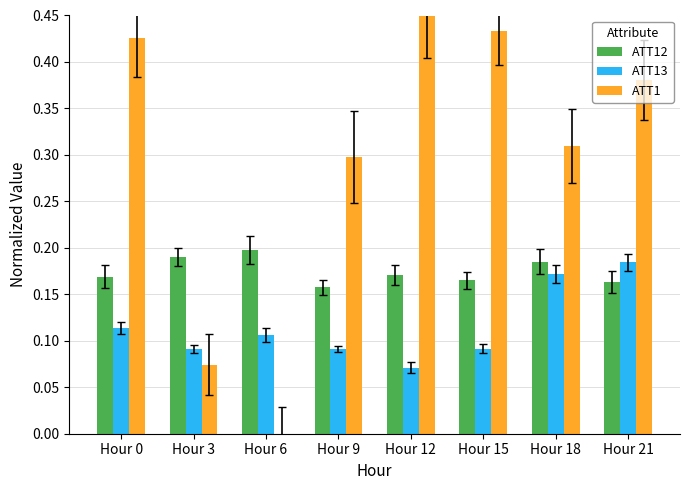

Between Hour 9 and Hour 15, which series saw the biggest shift?

ATT1